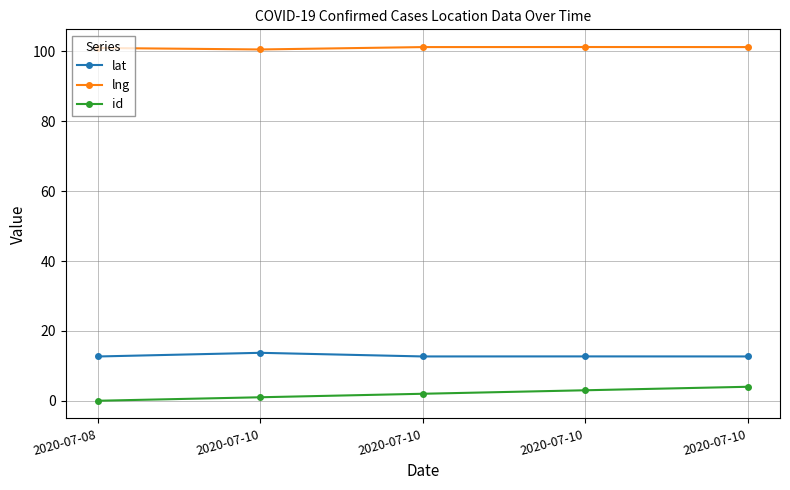

Which series has the largest total across all categories?

lng